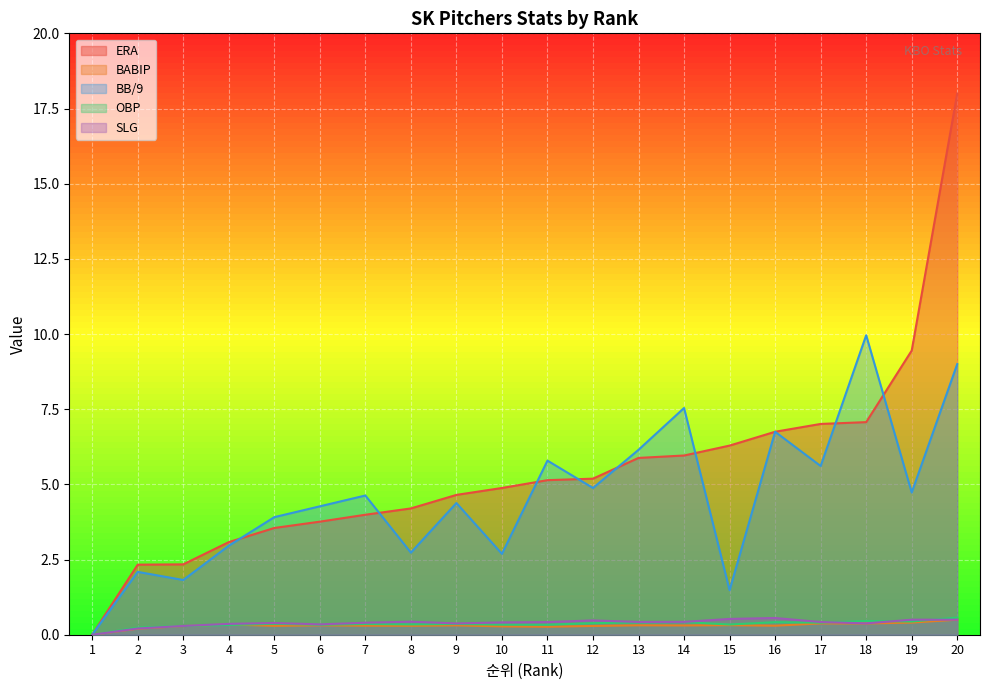

What is the difference between the maximum and minimum values in the SLG series?

0.6